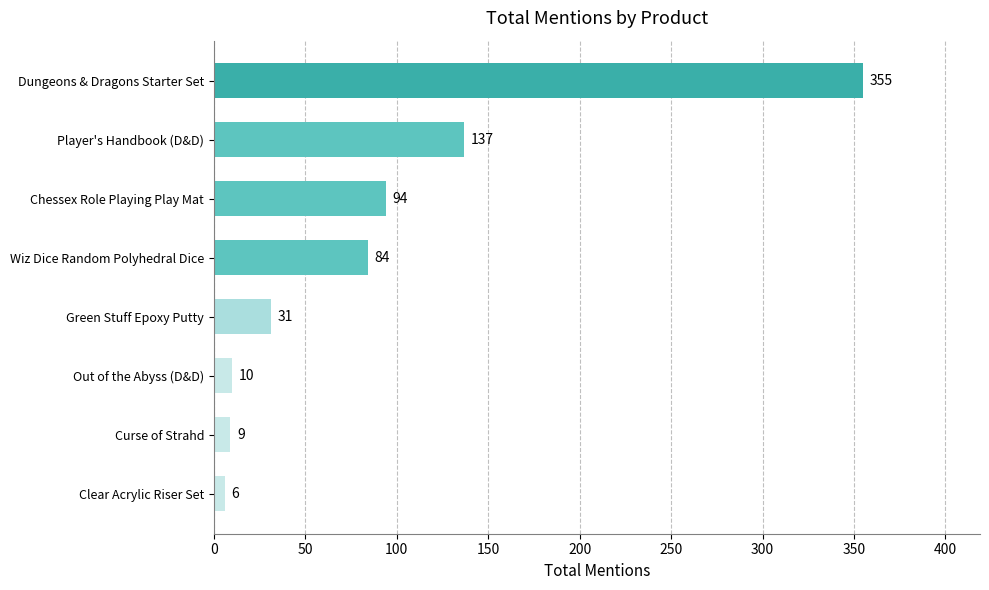

What is the change in value from Player's Handbook (D&D) to Clear Acrylic Riser Set?

-131